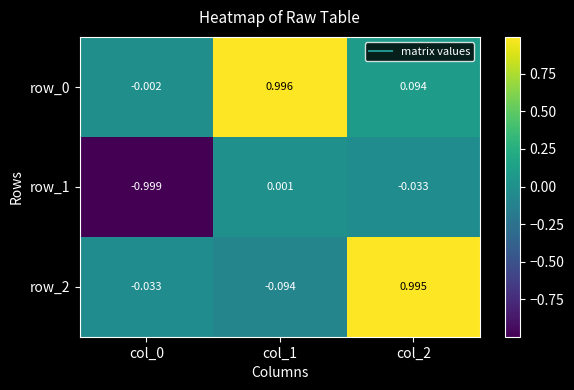

Is the value of row_0 at col_1 greater than the value of row_2 at col_2?

Yes